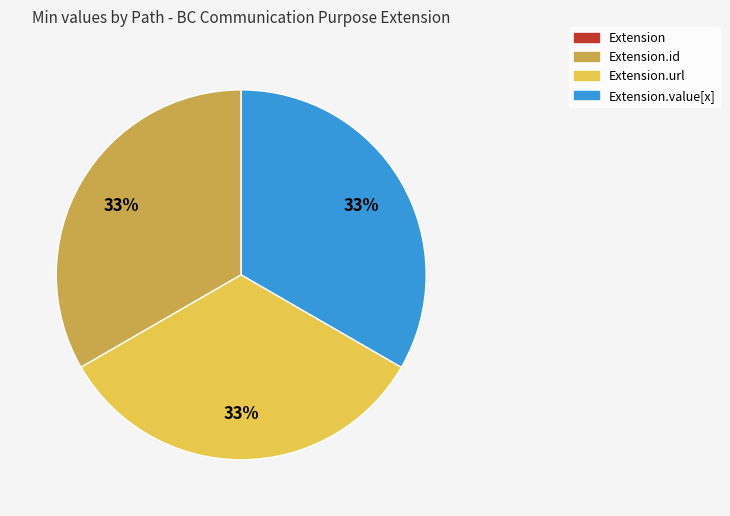

Is there any slice that represents more than half of the pie?

No